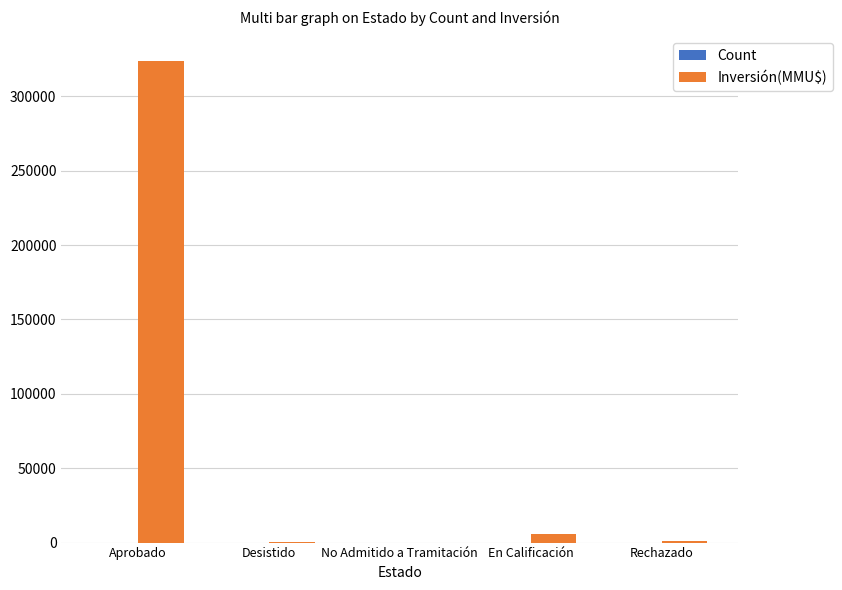

What is the maximum value for Inversión(MMU$)?

324020